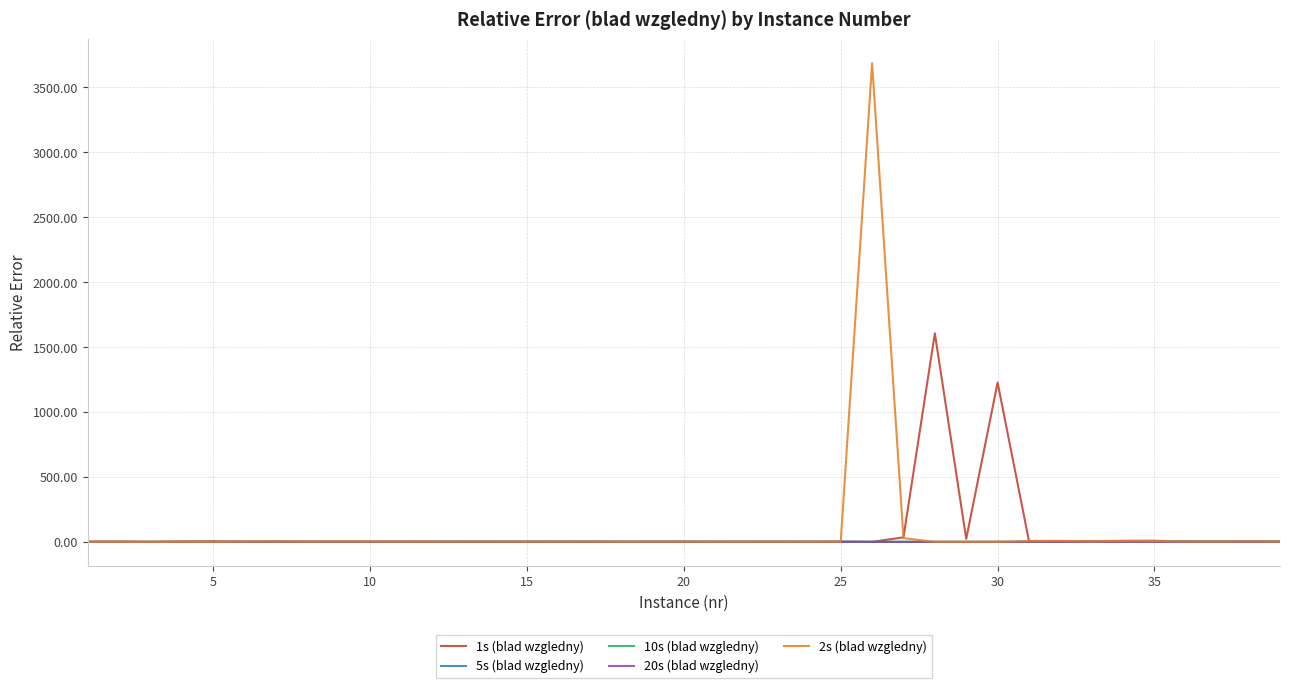

What is the maximum value for 1s (blad wzgledny)?

1605.3